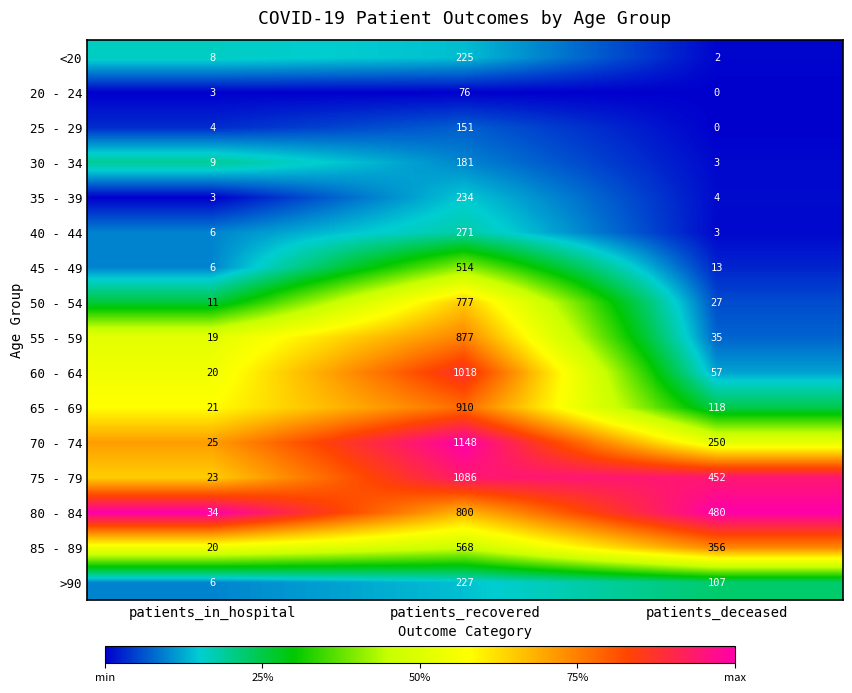

At patients_recovered, list the series in order from smallest to largest.

20 - 24, 25 - 29, 30 - 34, <20, >90, 35 - 39, 40 - 44, 45 - 49, 85 - 89, 50 - 54, 80 - 84, 55 - 59, 65 - 69, 60 - 64, 75 - 79, 70 - 74